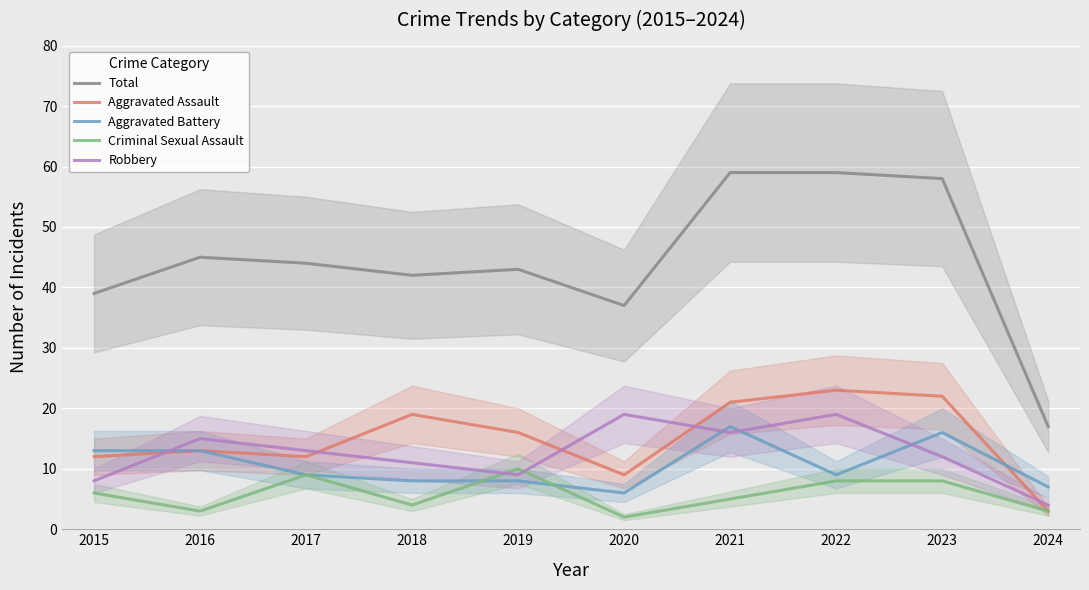

What is the average value of the Robbery series?

13